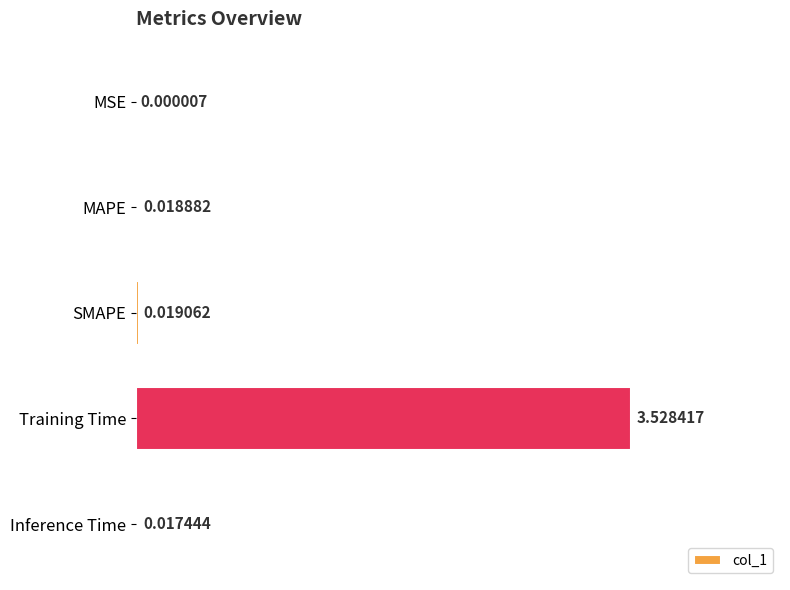

Which label corresponds to the largest value in the chart?

Training Time